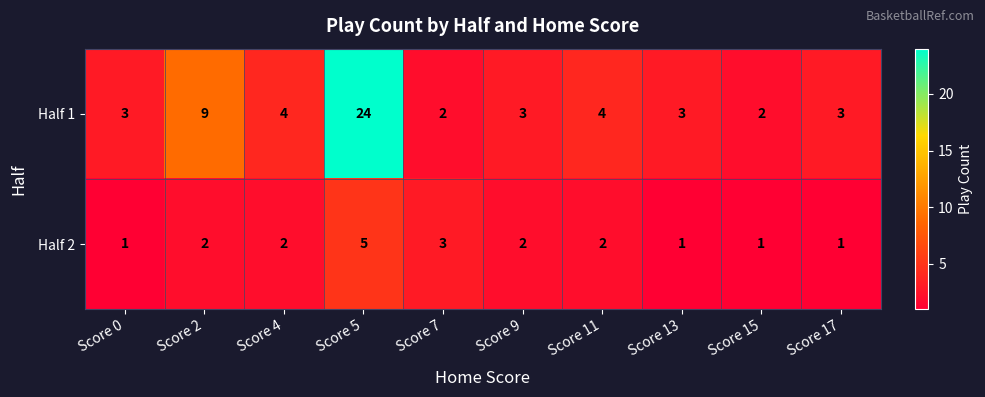

What is the difference between the highest and lowest values at Score 4?

2